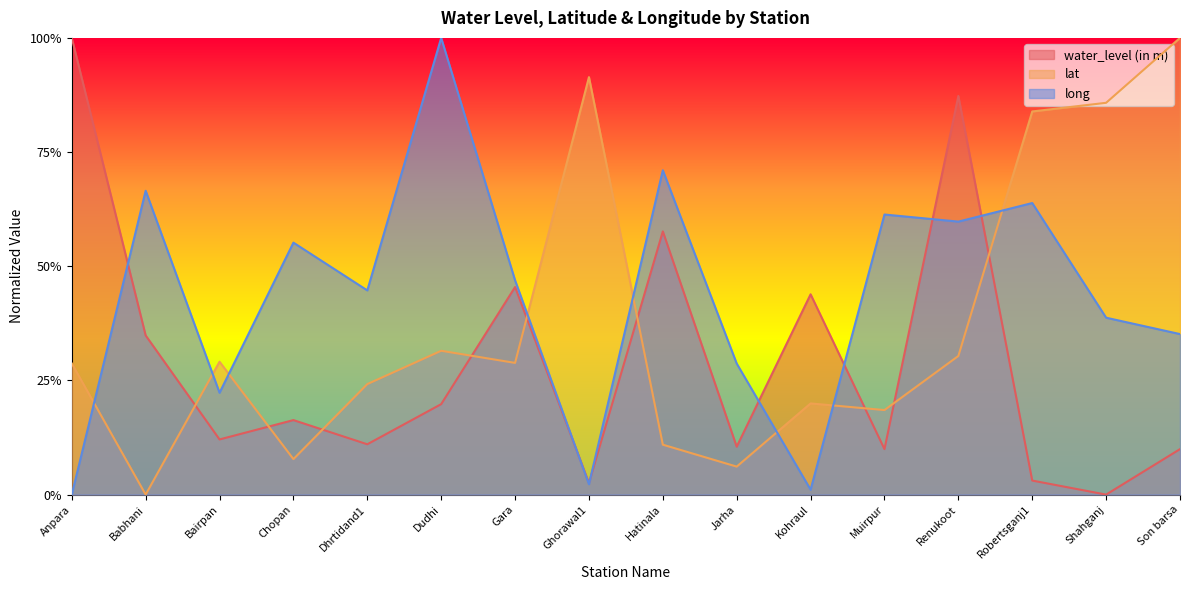

At how many categories does at least one series exceed 0?

16